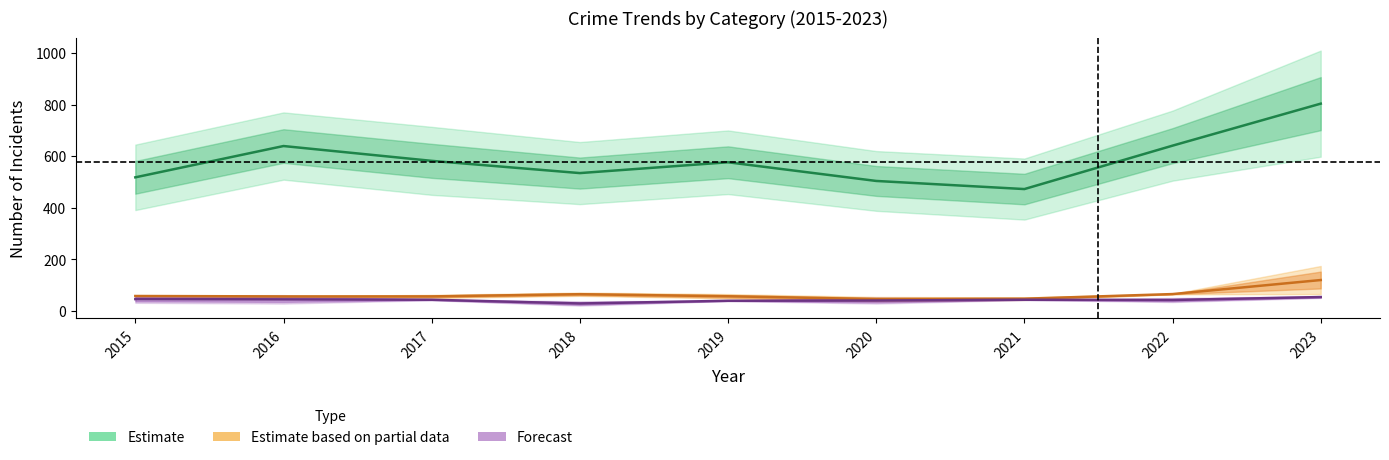

True or false: Estimate based on partial data and Forecast cross at least once.

False